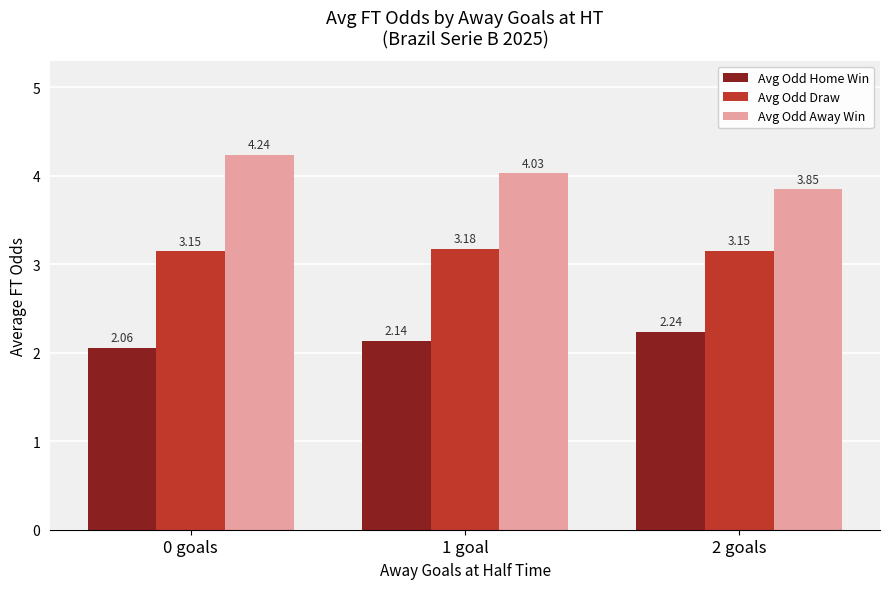

Which series has the widest spread of values?

Avg Odd Away Win